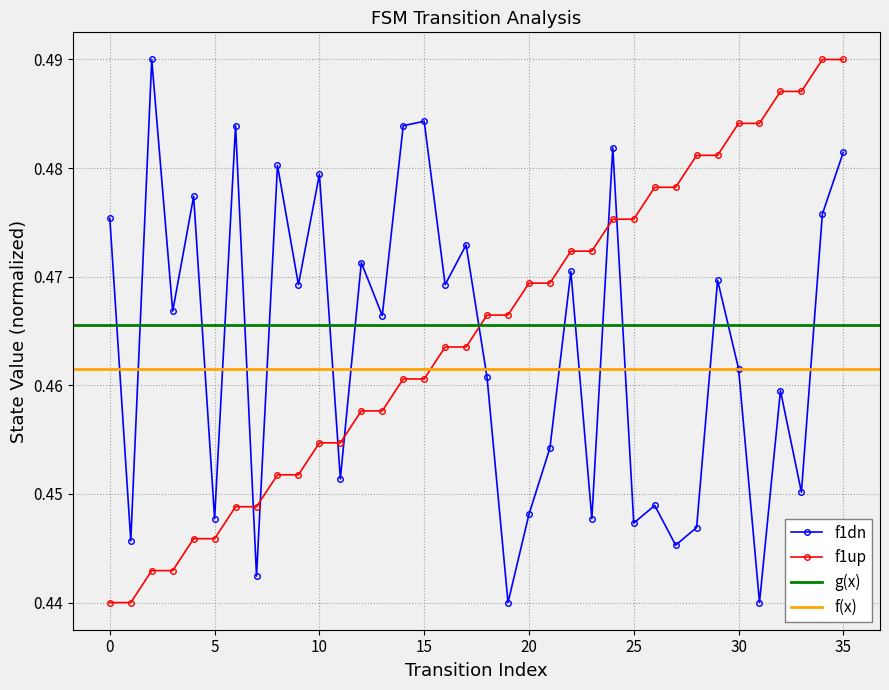

Is it true that source_state equals 0.8 at 24?

False